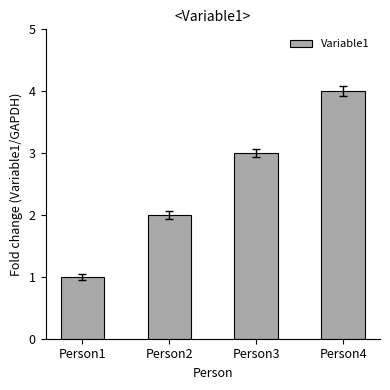

What is the ratio of the value at Person1 to the value at Person3?

0.3